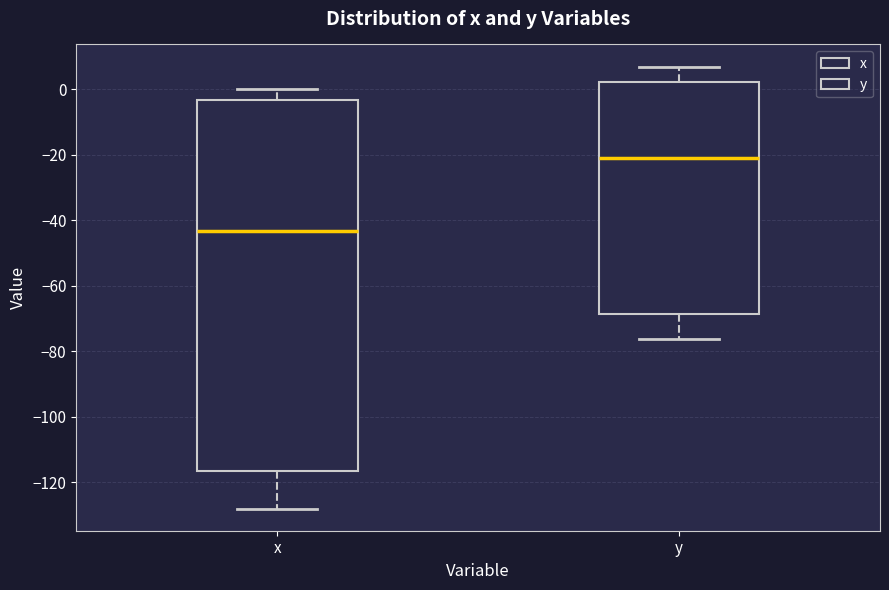

Which box has the highest median line?

y